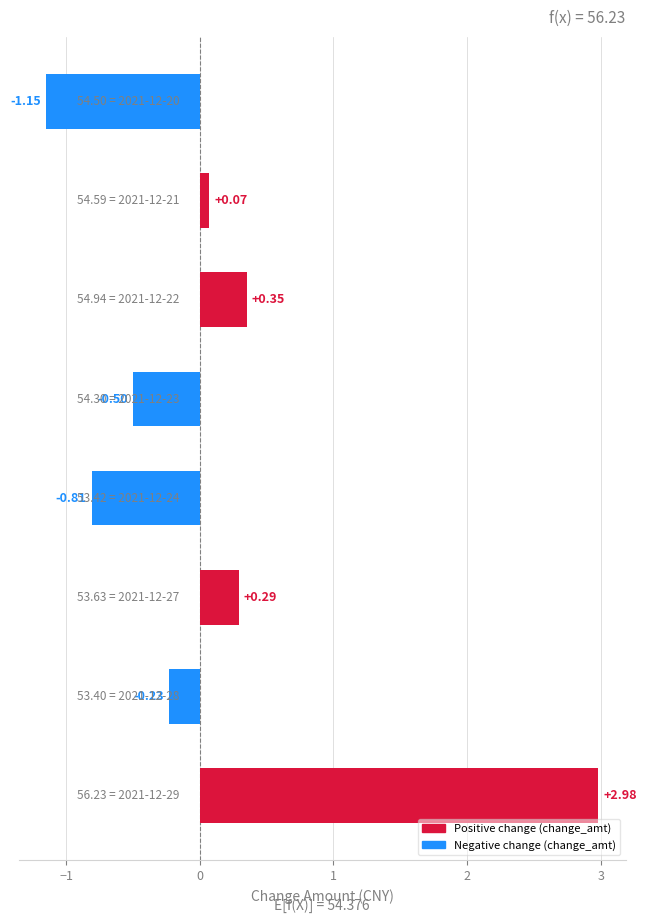

What is the difference between the second highest and minimum values?

1.5